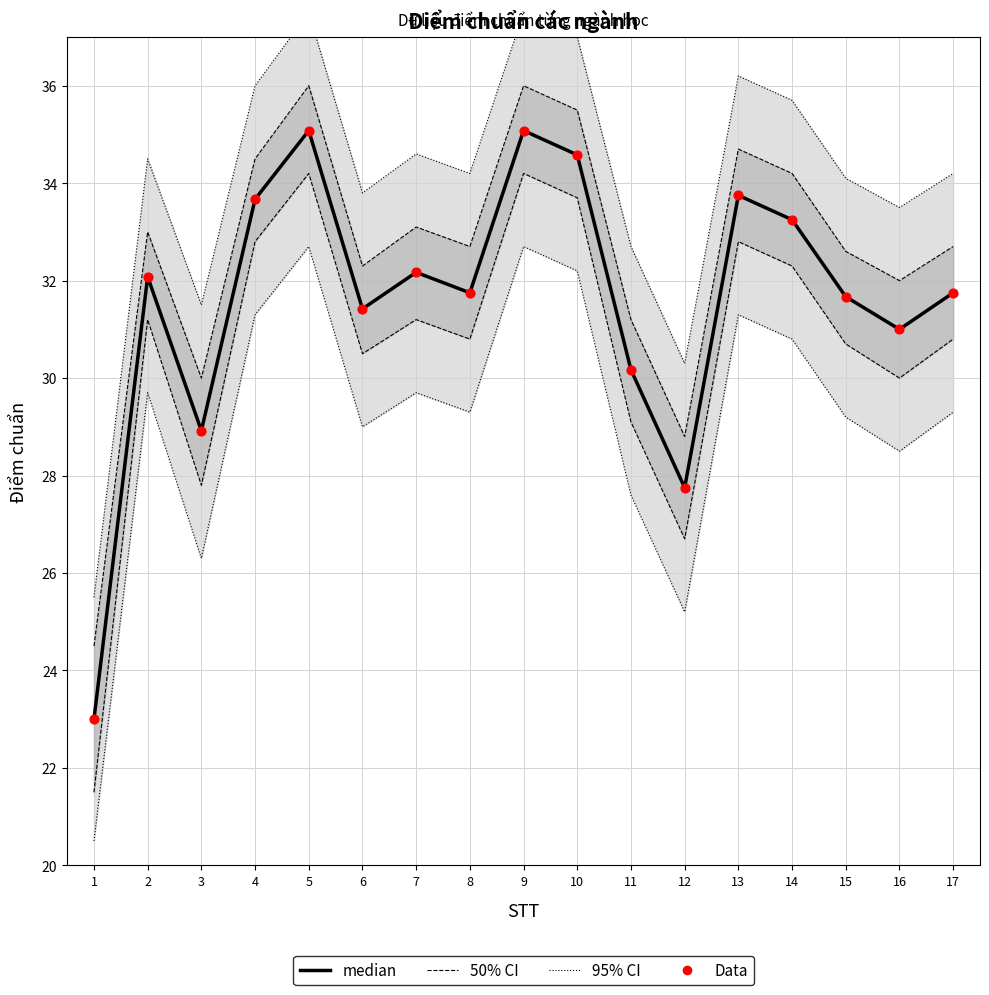

Which series has the widest spread of Y values?

median